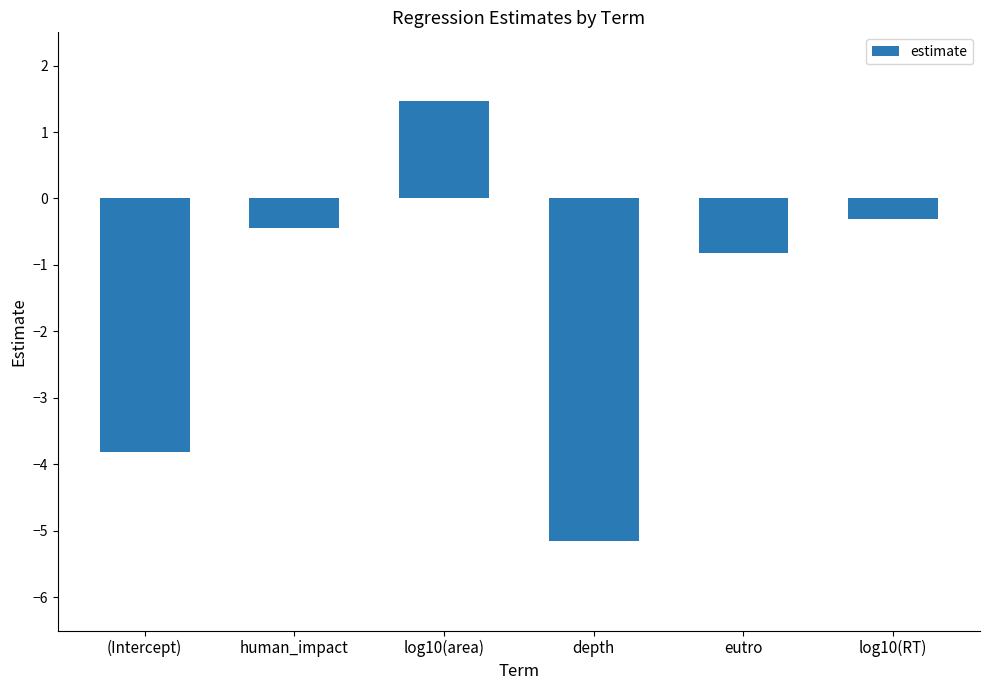

Reading right to left, list all the values displayed in this chart.

-0.3	-0.8	-5.2	1.5	-0.4	-3.8